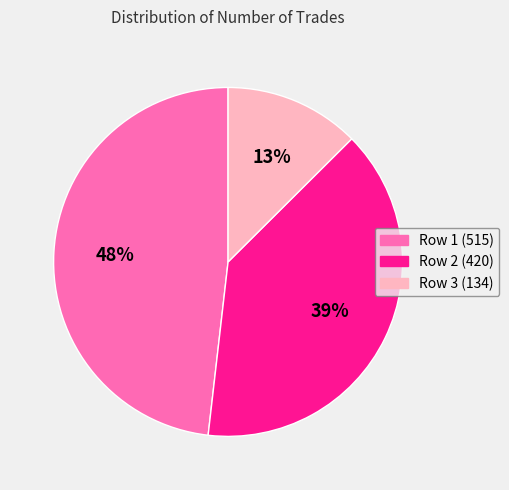

Combined, do Row 2 (420) and Row 1 (515) account for over 50%?

Yes